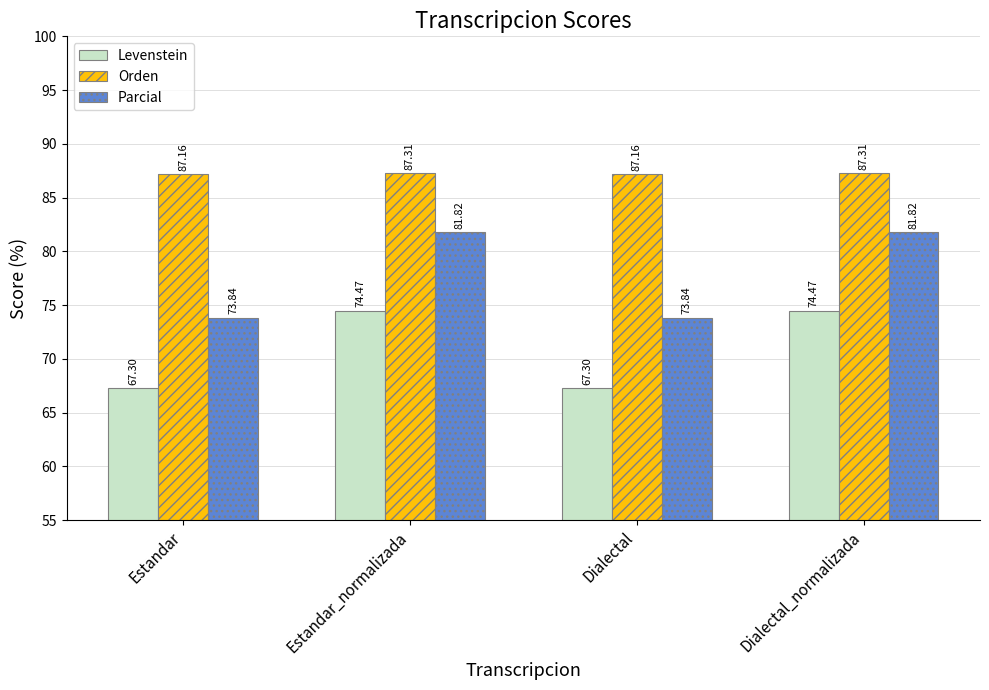

At which label does Levenstein first exceed 74?

Estandar_normalizada